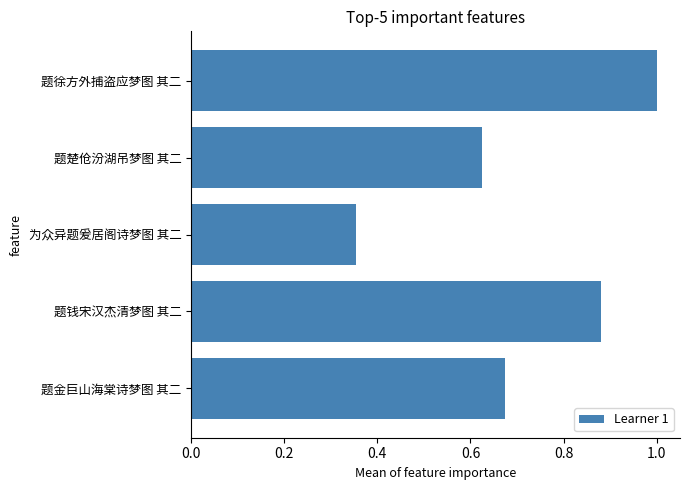

List the labels in order of value, smallest first.

为众异题爰居阁诗梦图 其二, 题楚伧汾湖吊梦图 其二, 题金巨山海棠诗梦图 其二, 题钱宋汉杰清梦图 其二, 题徐方外捕盗应梦图 其二